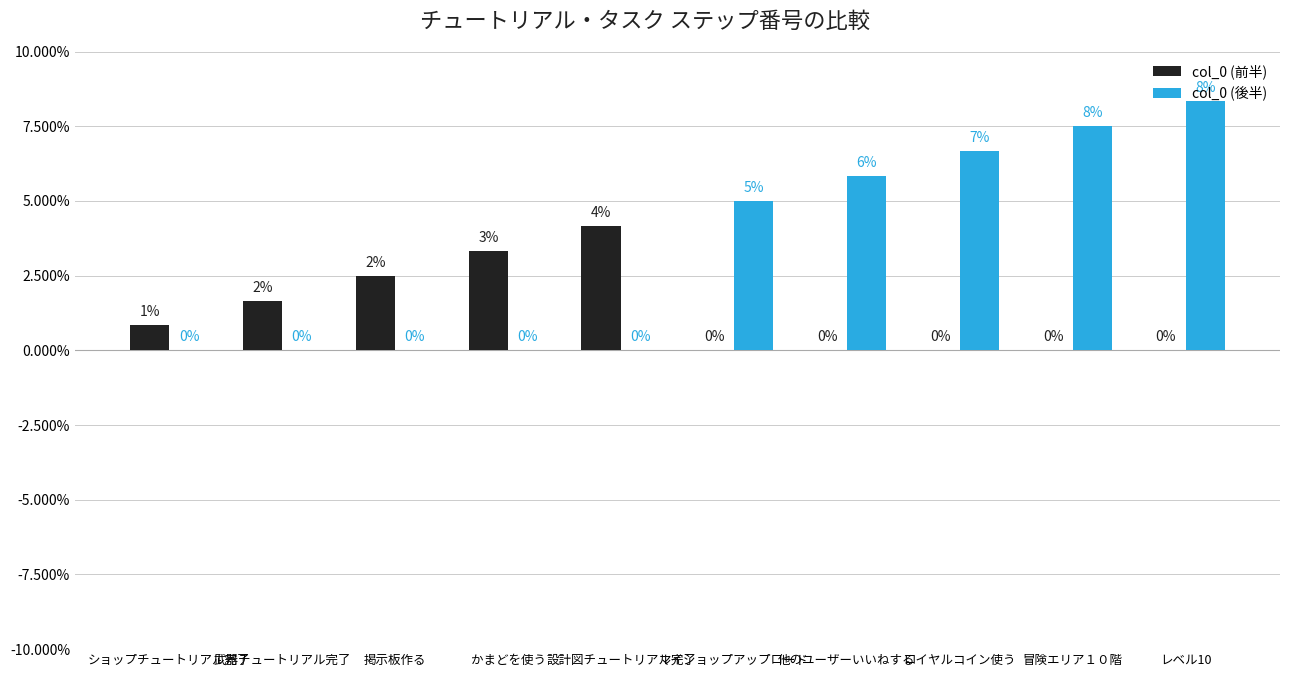

Which series has the largest total across all categories?

col_0 (後半)